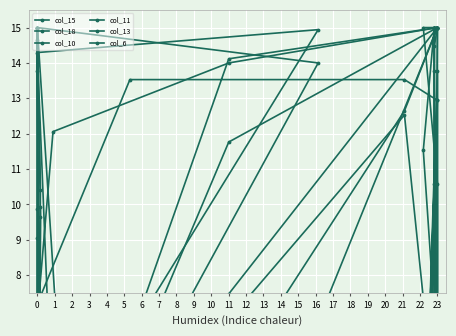

Which series has the widest spread of values?

col_15